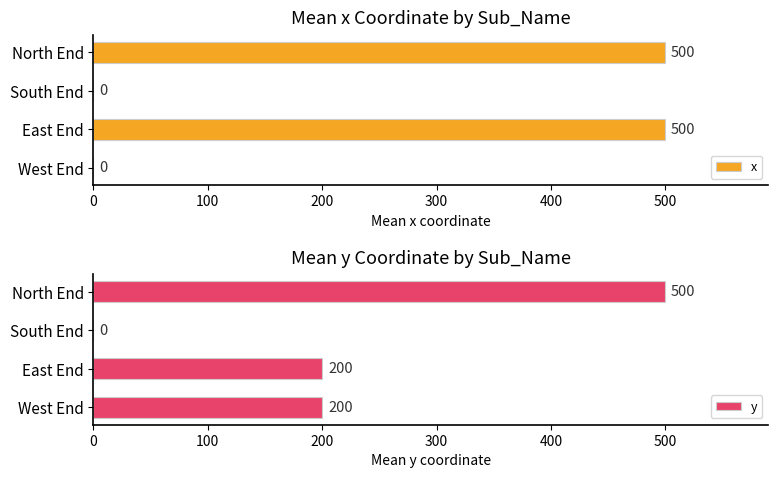

What is the sum of all x values?

1000